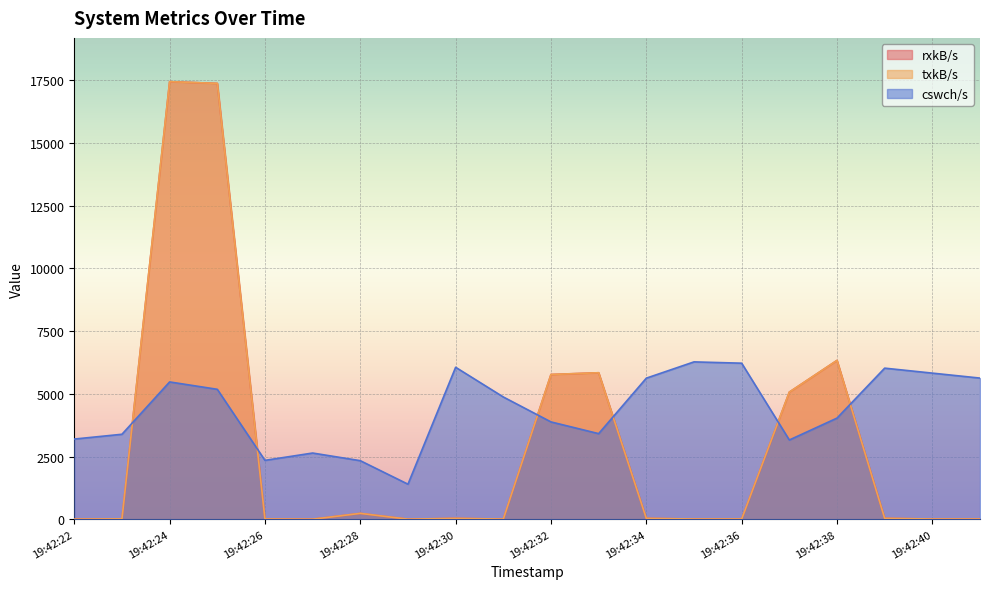

At how many categories does at least one series exceed 12043?

2